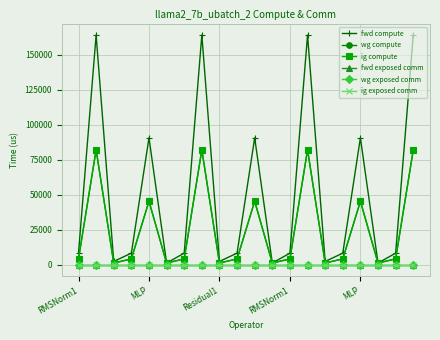

Is this an area chart (filled region under the line)?

No